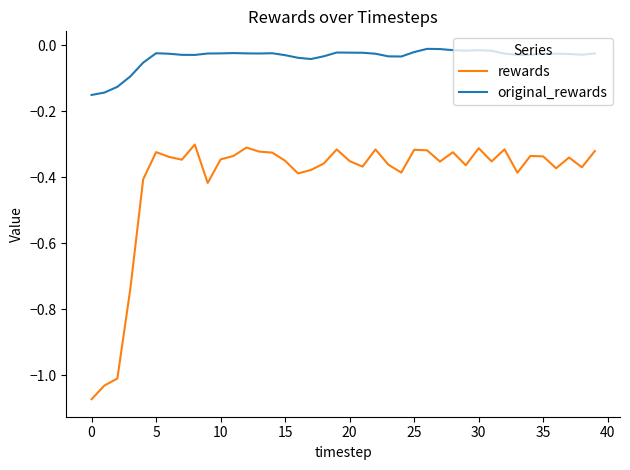

Which series has the largest total across all categories?

original_rewards